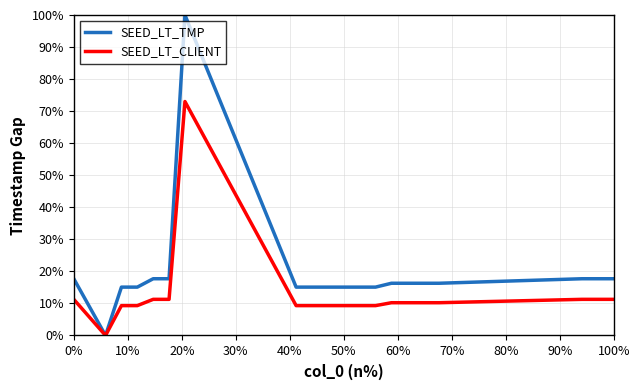

True or false: SEED_LT_TMP and SEED_LT_CLIENT intersect in this chart.

False